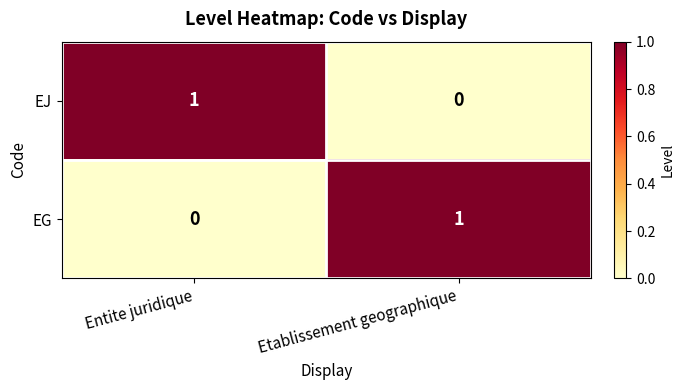

At how many categories does at least one series exceed 0?

2